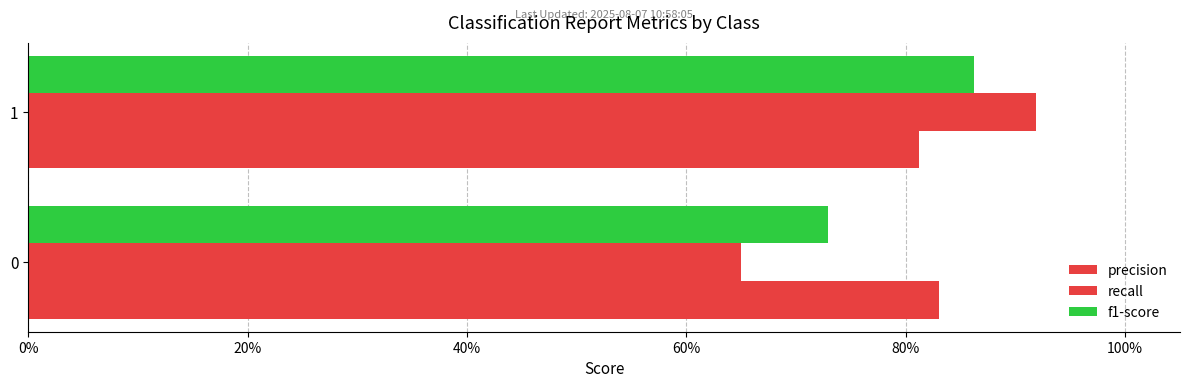

Does the chart contain stacked bars?

No